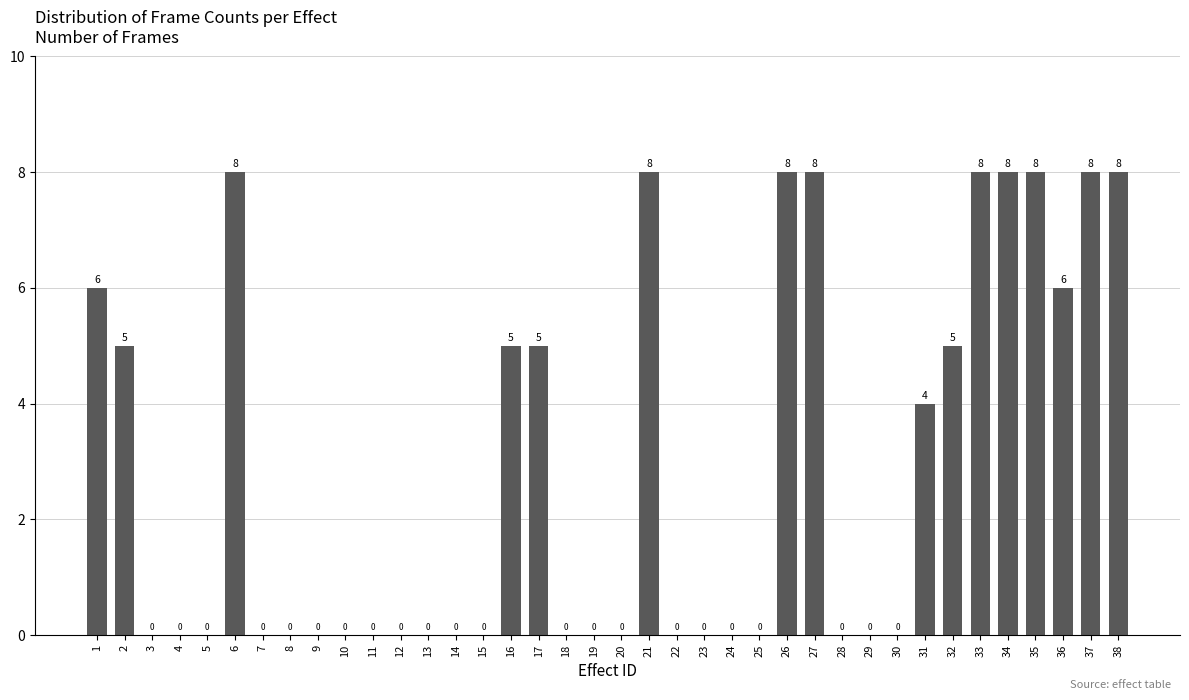

Reading left to right, transcribe all the data shown in this chart.

1=6	2=5	3=0	4=0	5=0	6=8	7=0	8=0	9=0	10=0	11=0	12=0	13=0	14=0	15=0	16=5	17=5	18=0	19=0	20=0	21=8	22=0	23=0	24=0	25=0	26=8	27=8	28=0	29=0	30=0	31=4	32=5	33=8	34=8	35=8	36=6	37=8	38=8